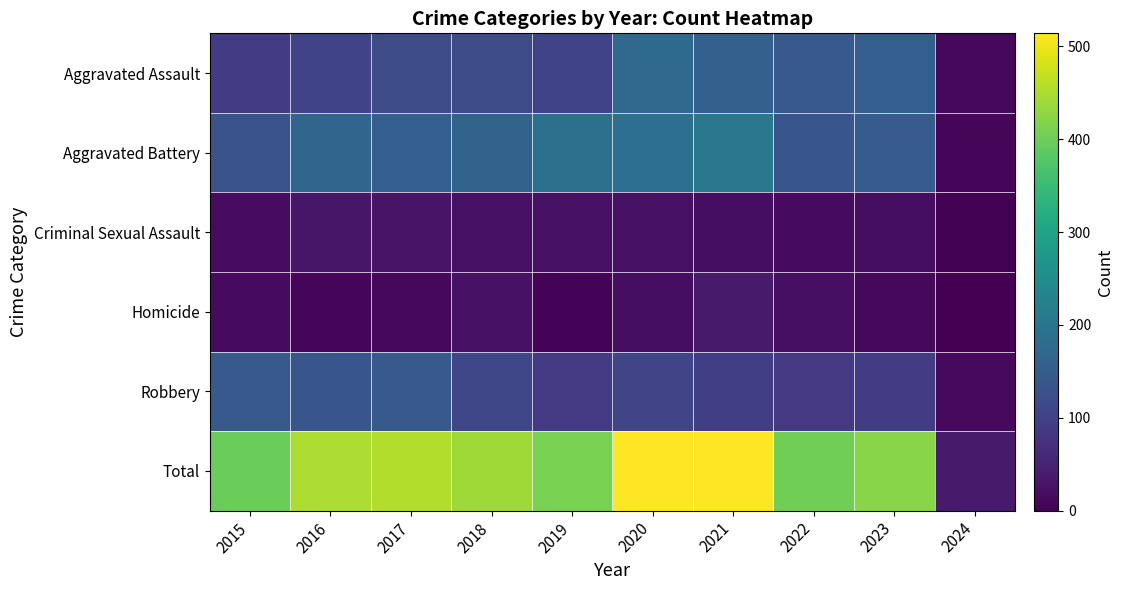

At how many categories does at least one series exceed 406?

7